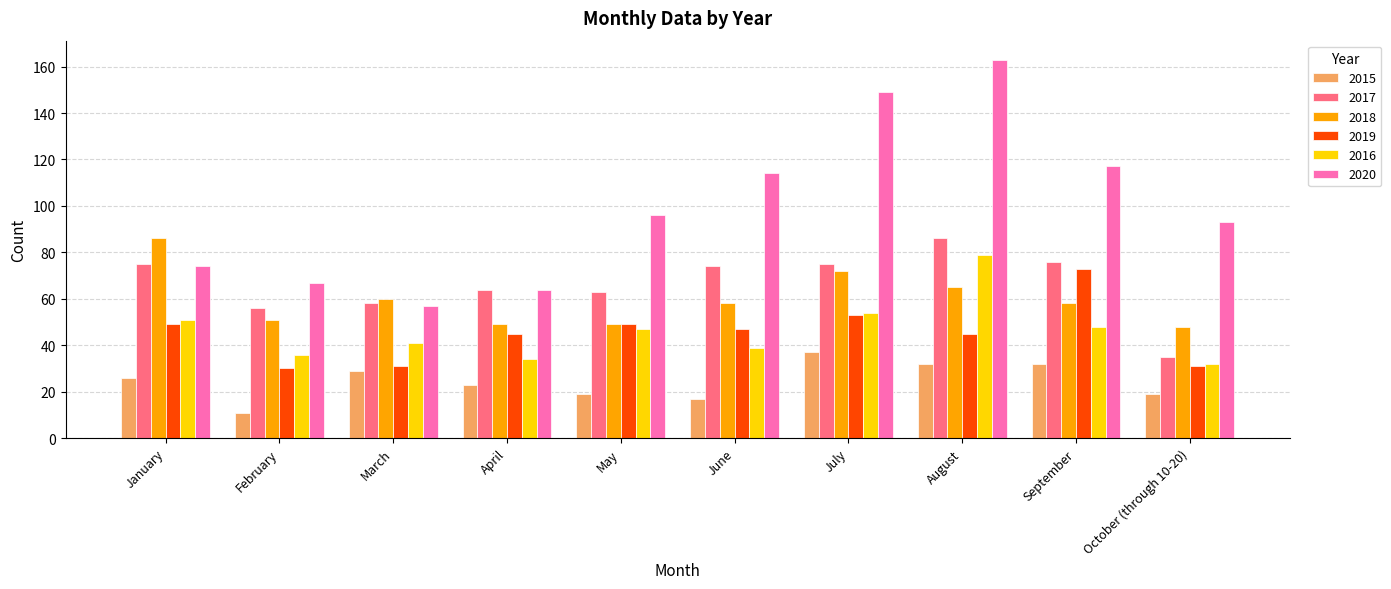

What is the difference between the maximum and minimum values in the 2015 series?

26